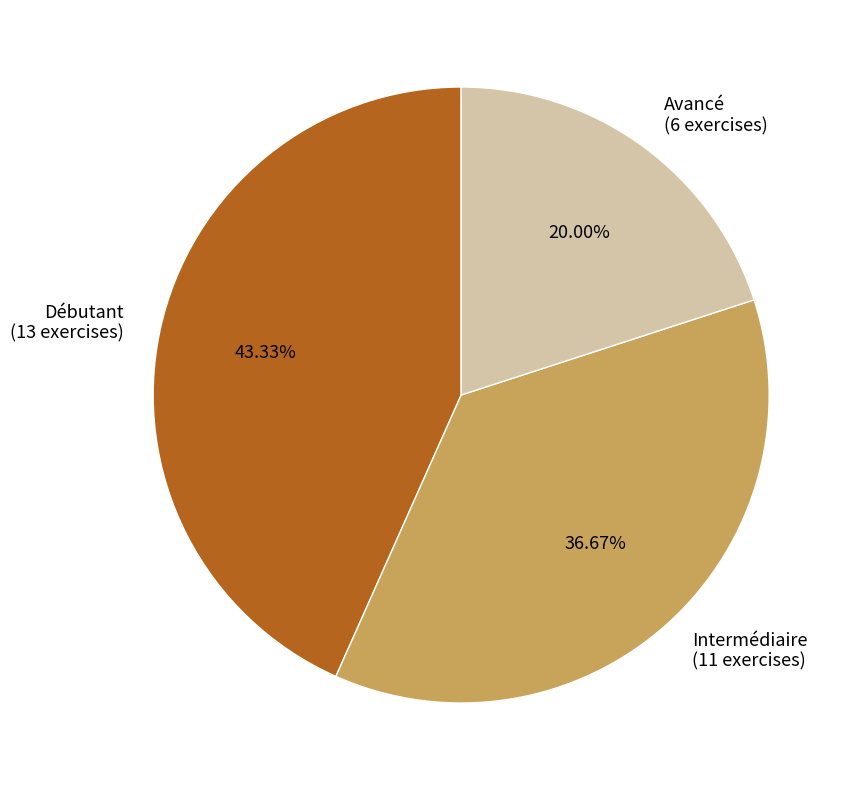

To the nearest percent, what portion does Avancé represent?

20%